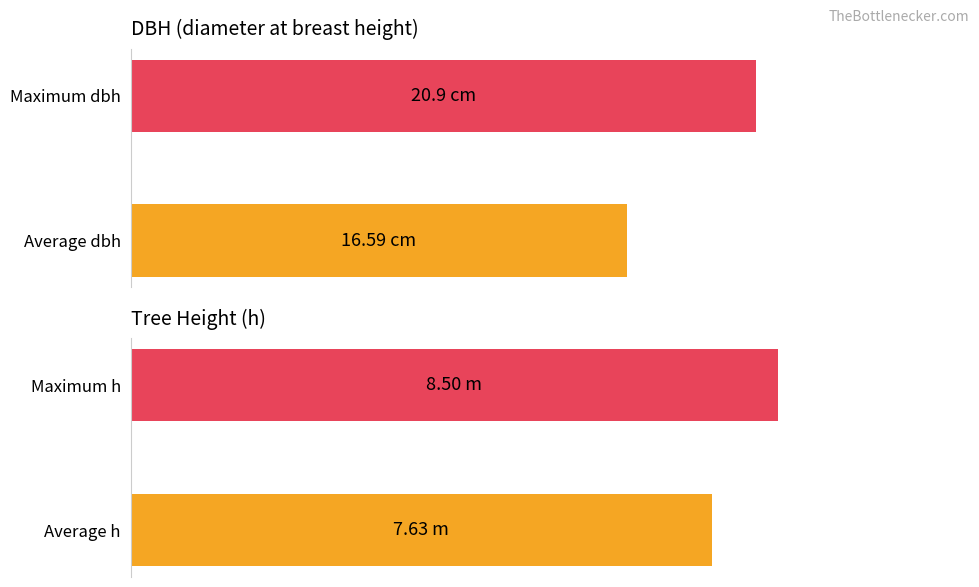

What is the value of the dbh bar at the 2nd from the left?

16.6